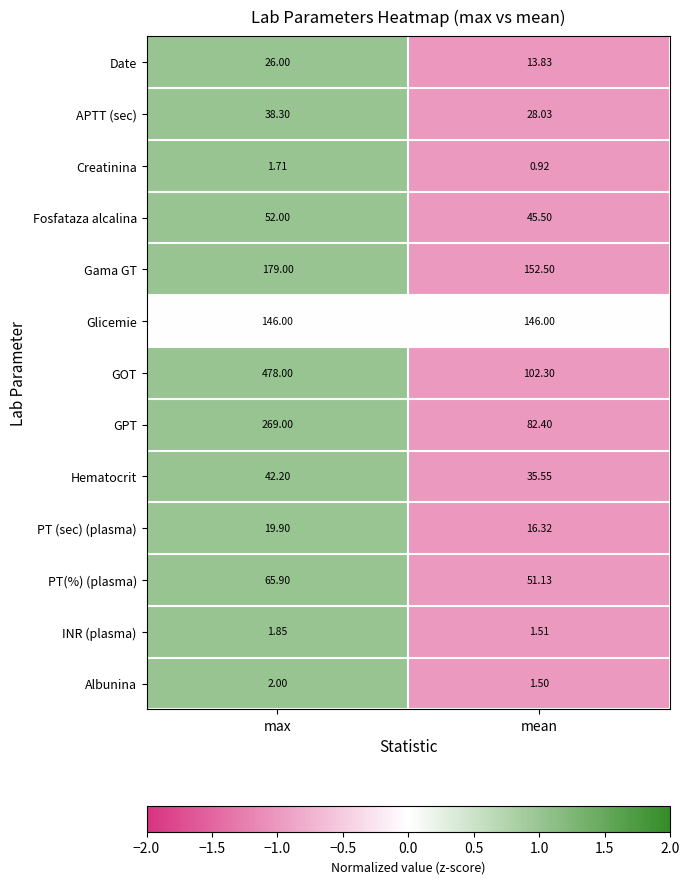

Count the number of categories in the chart.

2